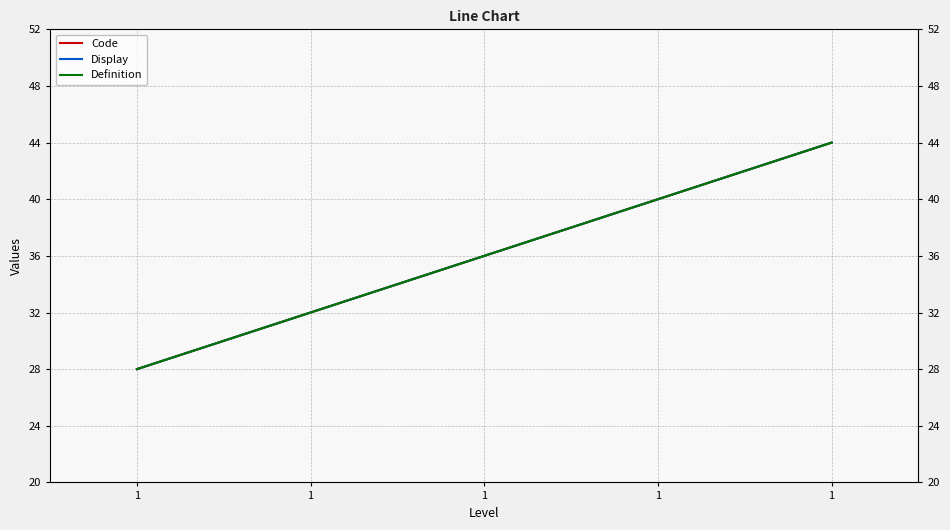

What is the average value of the Code series?

36